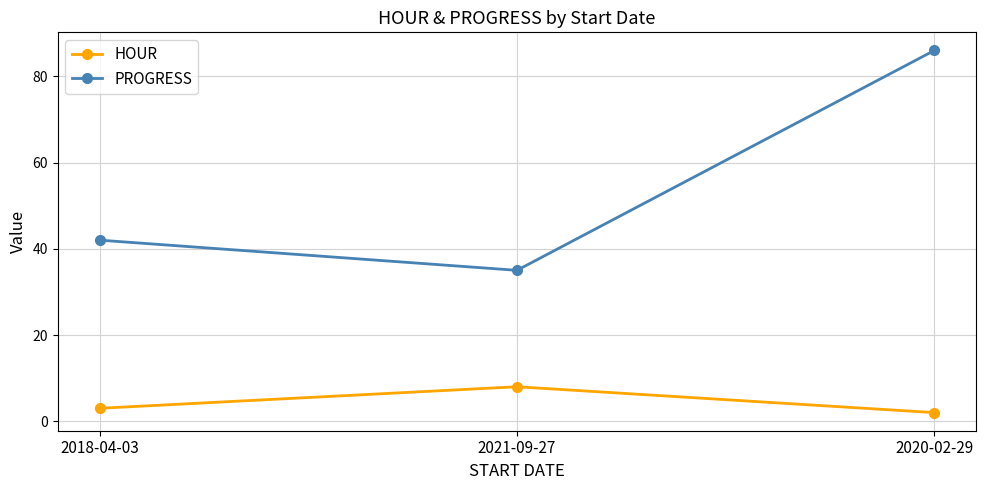

What is the minimum value for HOUR?

2